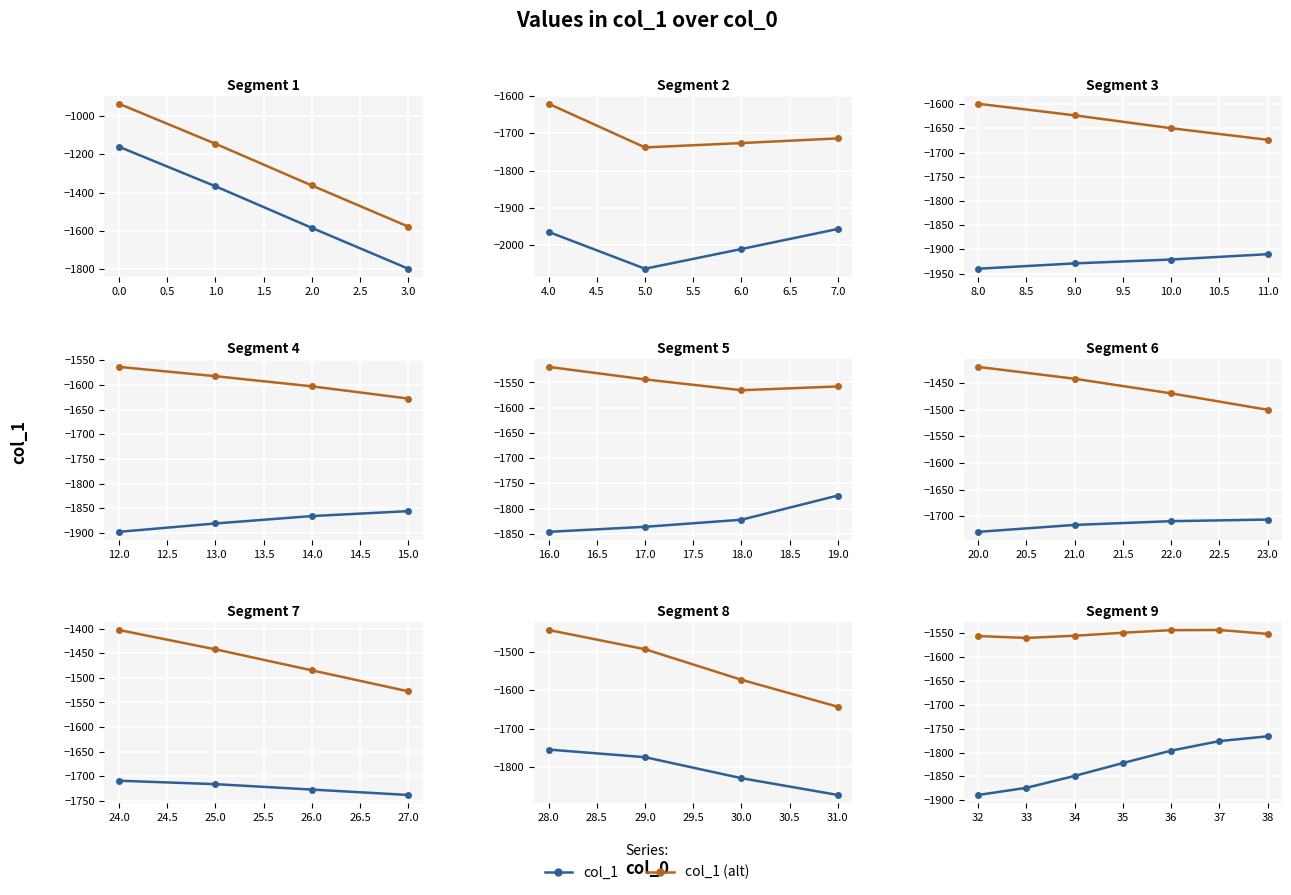

What position from the right is 2.0?

2